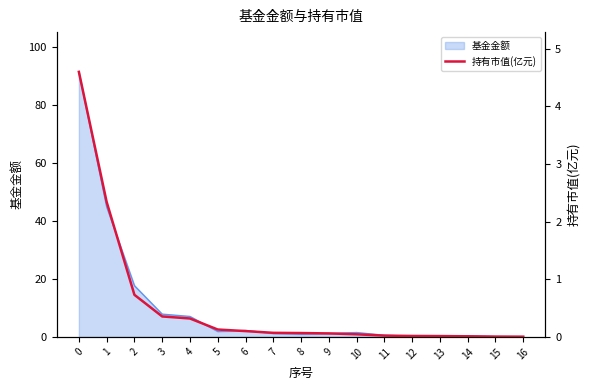

Rank the categories by value from lowest to highest.

16, 15, 14, 13, 12, 11, 10, 9, 8, 7, 6, 5, 4, 3, 2, 1, 0